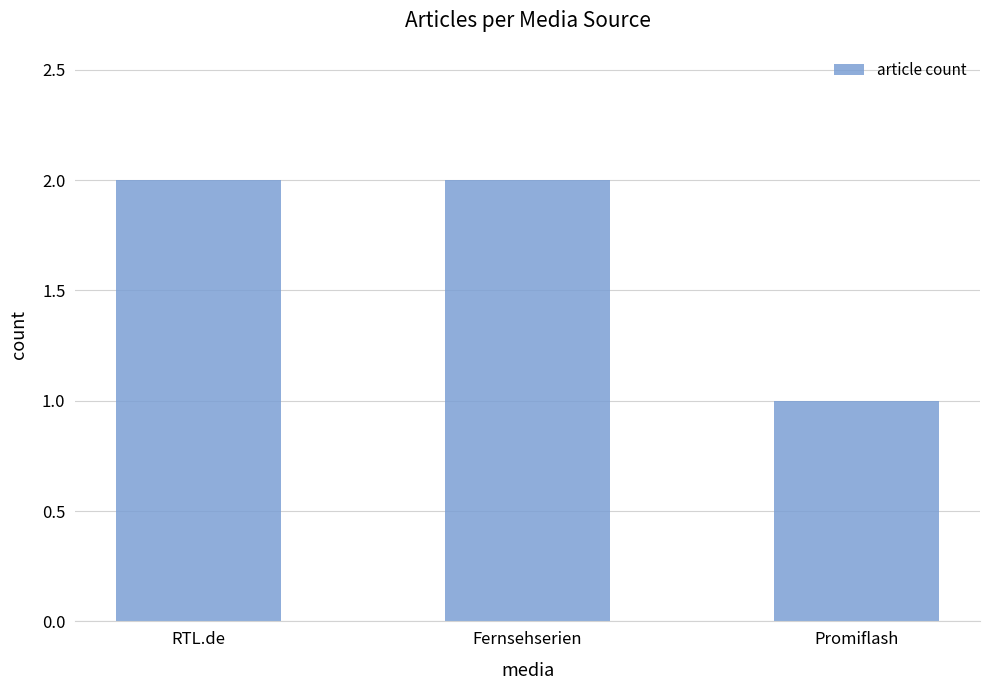

What is the sum of the values at Fernsehserien and RTL.de?

4